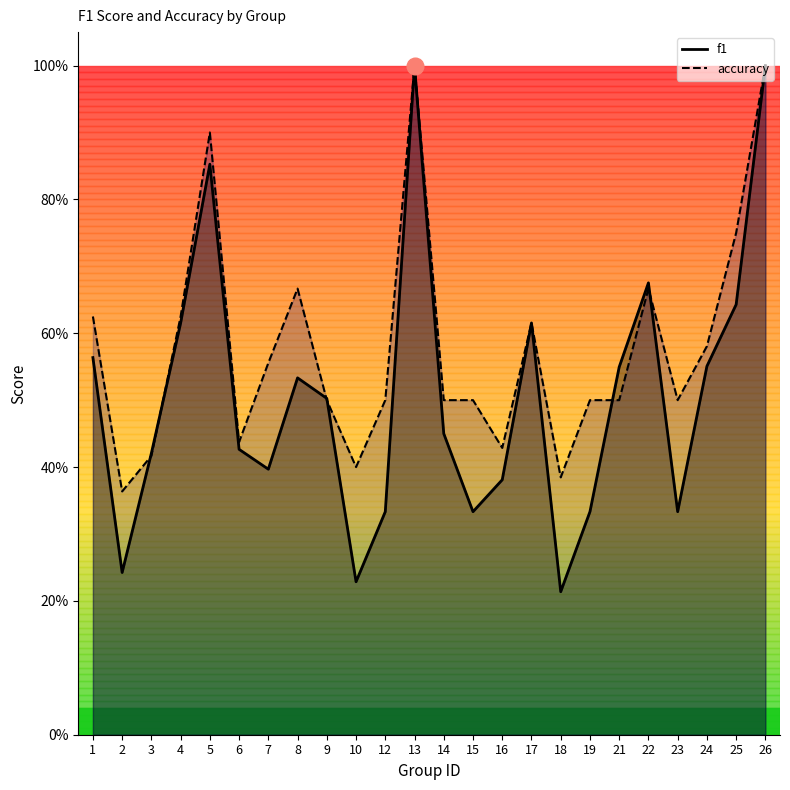

Where is accuracy nearest to the value 0?

2